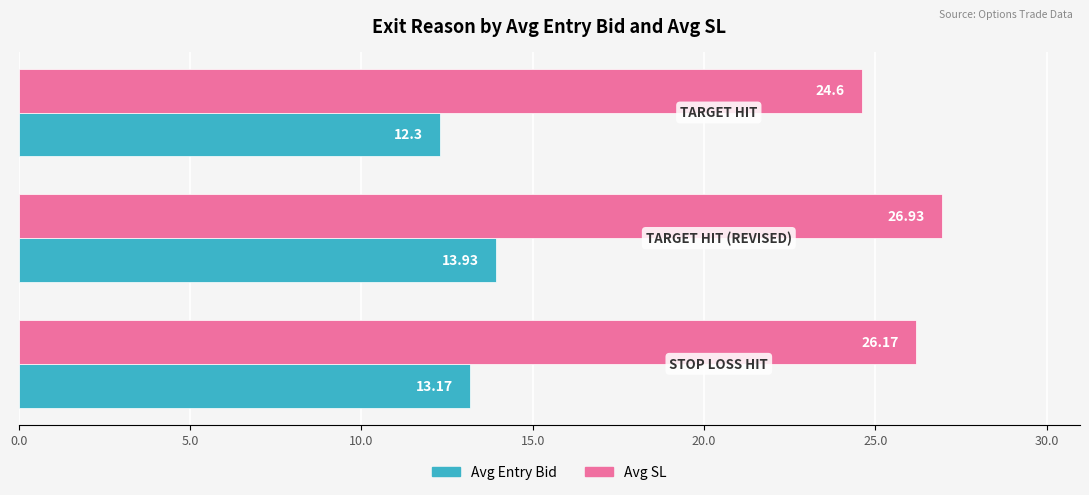

Which series has the largest total across all categories?

Avg SL